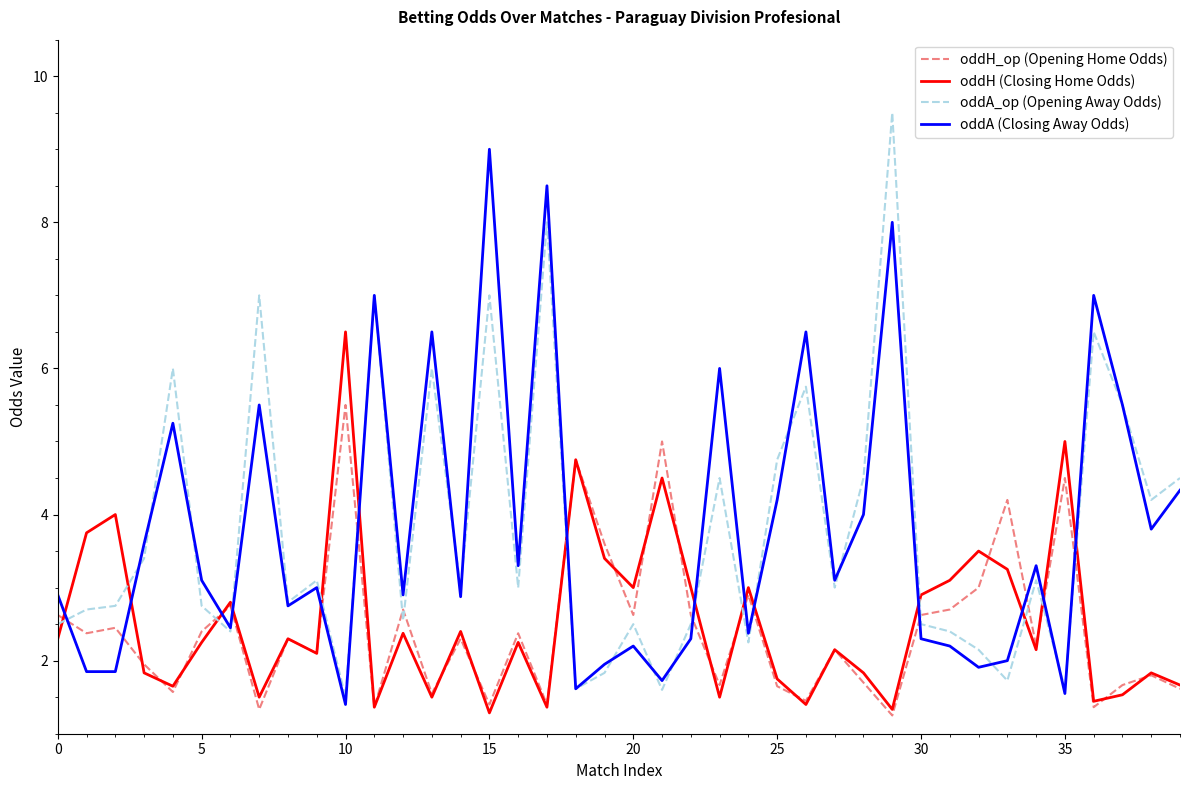

Which series has the largest range (max minus min)?

oddA_op (Opening Away Odds)